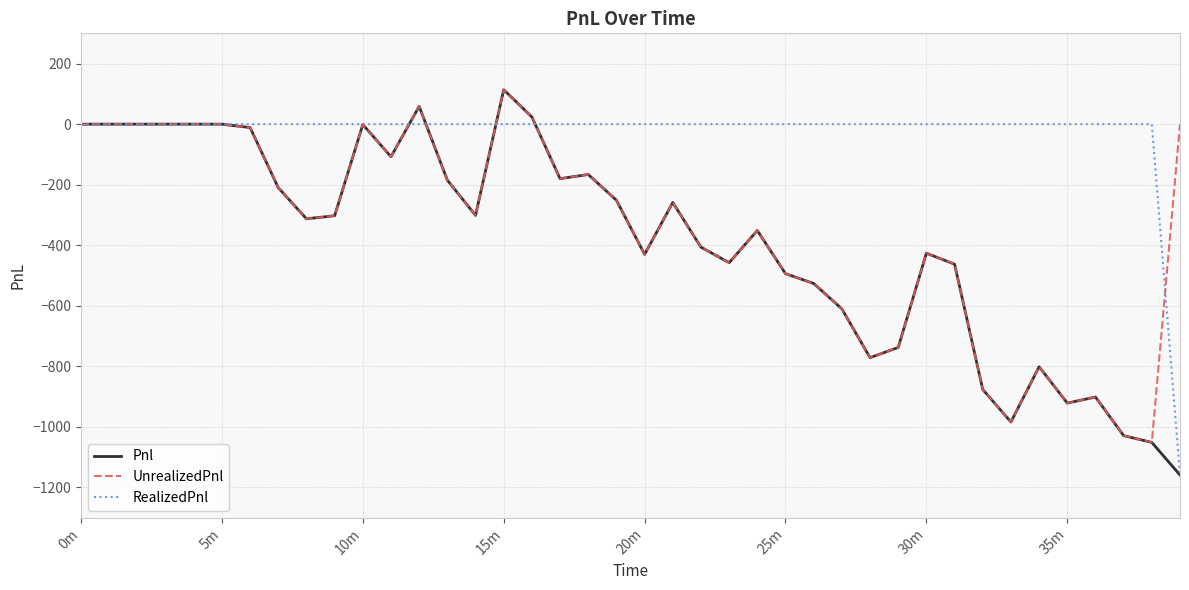

Which series has the largest range (max minus min)?

Pnl